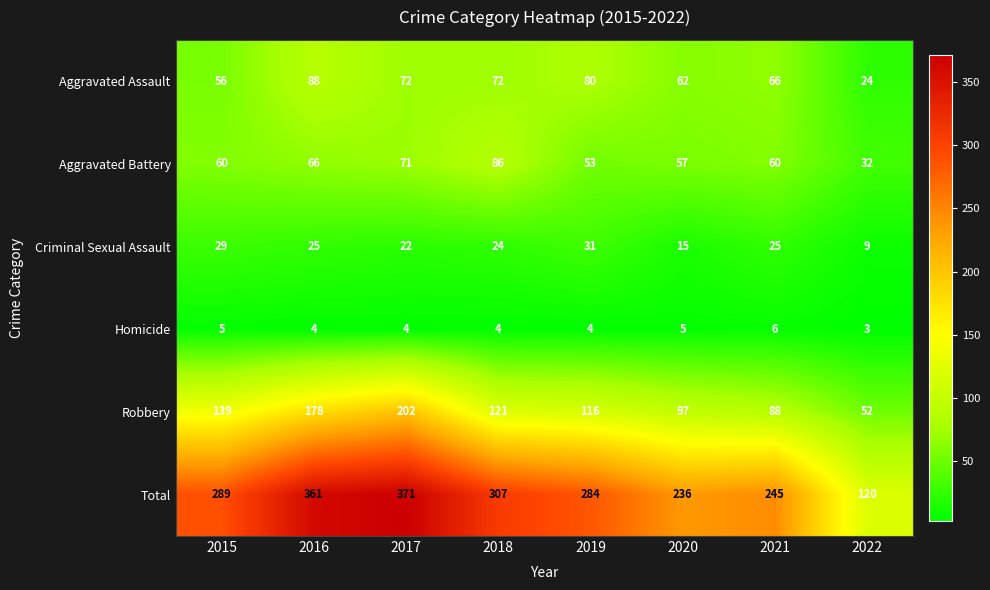

How many categories are shown in the chart?

8